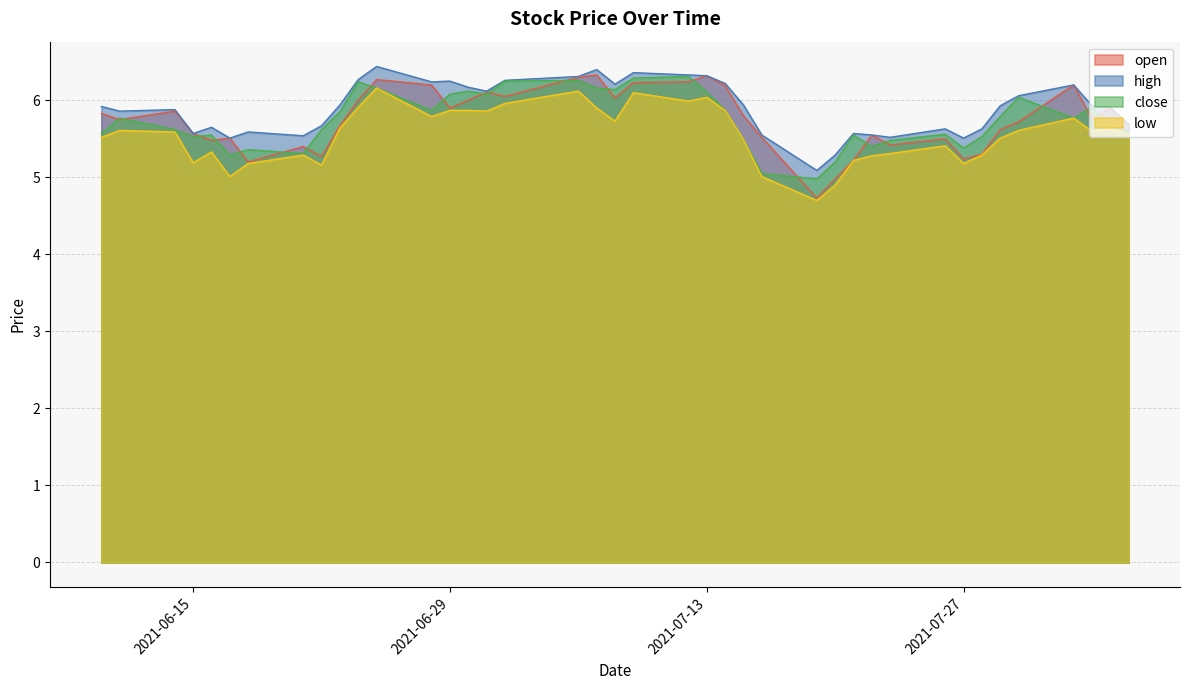

True or false: open and low intersect in this chart.

False